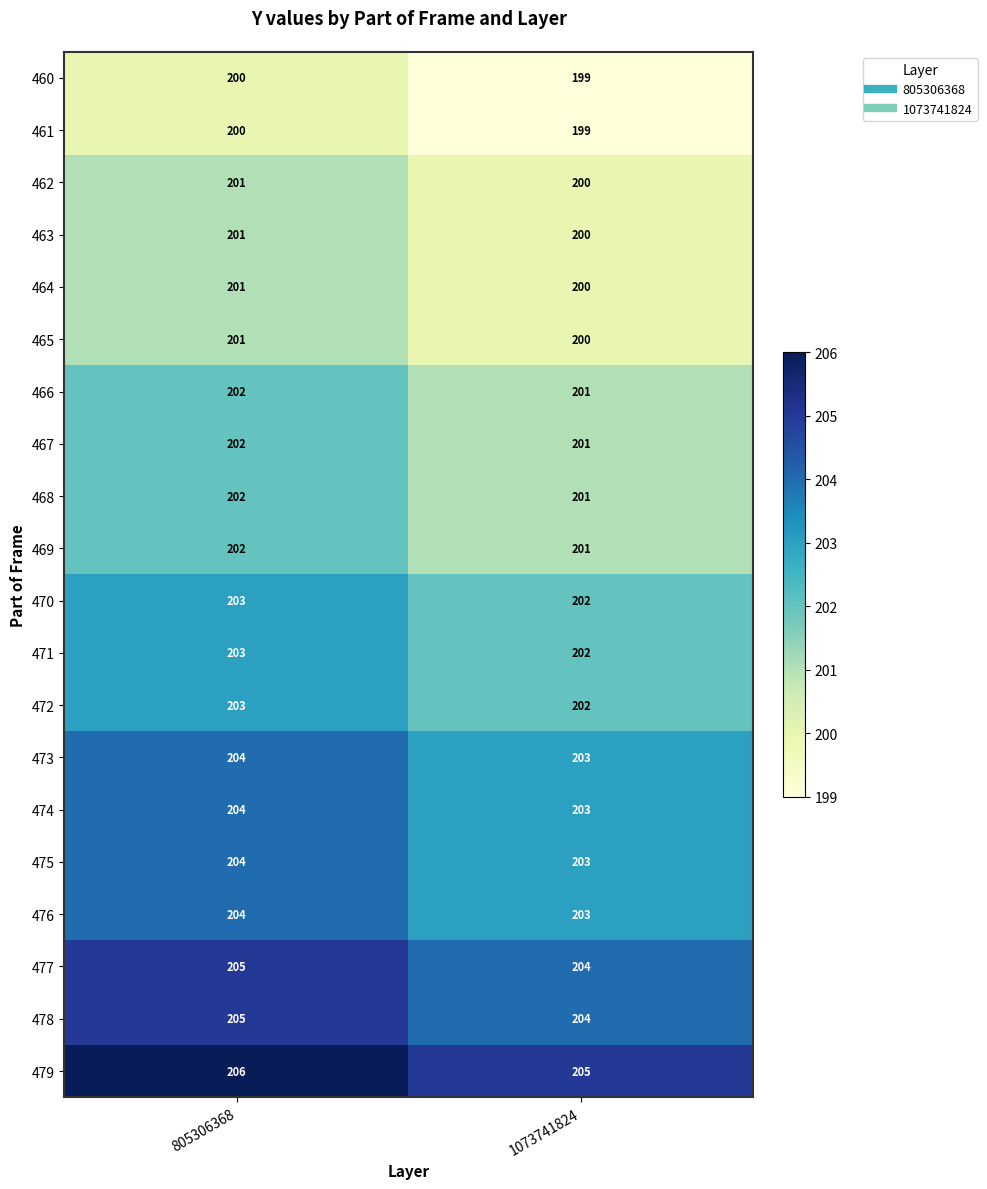

Rank the categories by 474 value from highest to lowest.

805306368, 1073741824